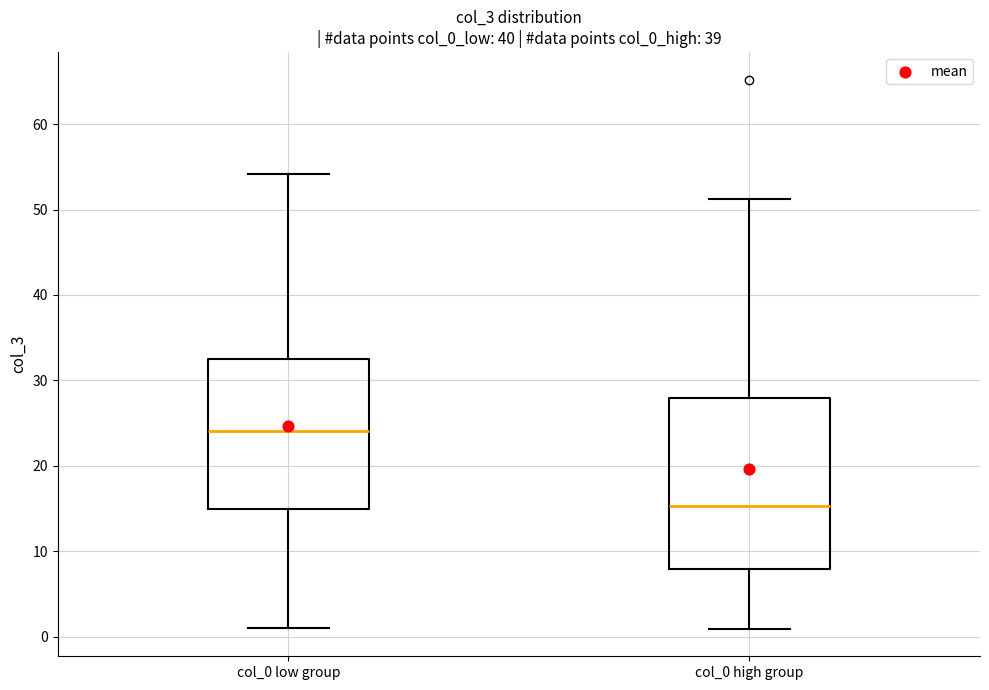

Reading left to right, transcribe this box plot: for each box, give where its median line is, the range the box spans, and where its two whiskers end, as read against the y-axis. The values are not printed on the chart, so give them approximately, as read against the axis.

col_0 low group: median 24, box 15 to 32, whiskers 1 to 54
col_0 high group: median 15, box 8 to 28, whiskers 1 to 51